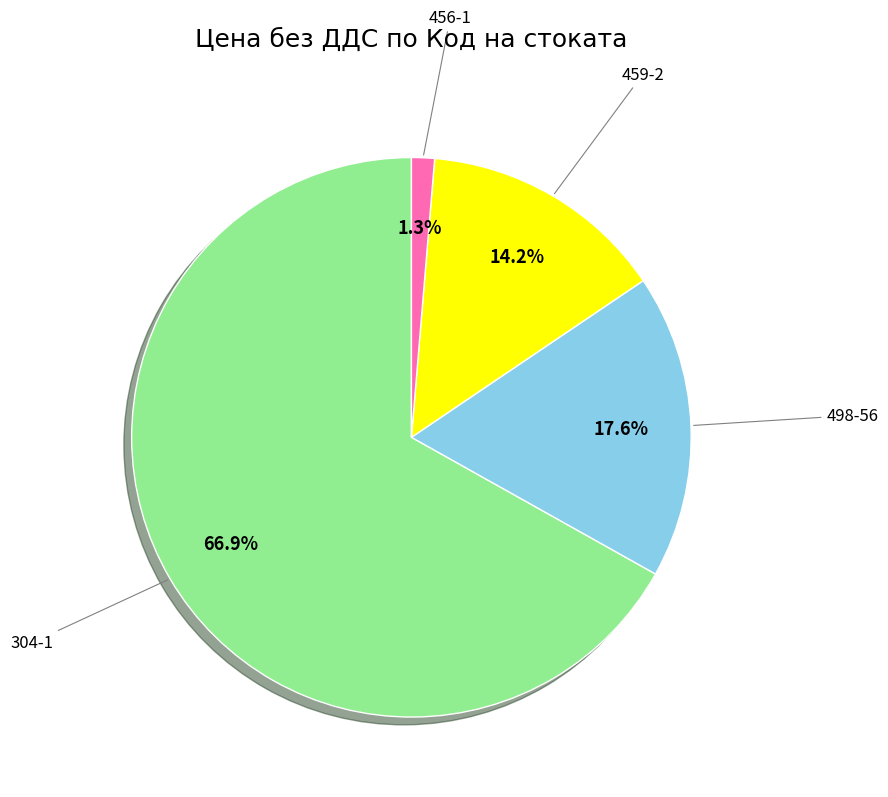

To the nearest percent, what is the average slice percentage?

25%